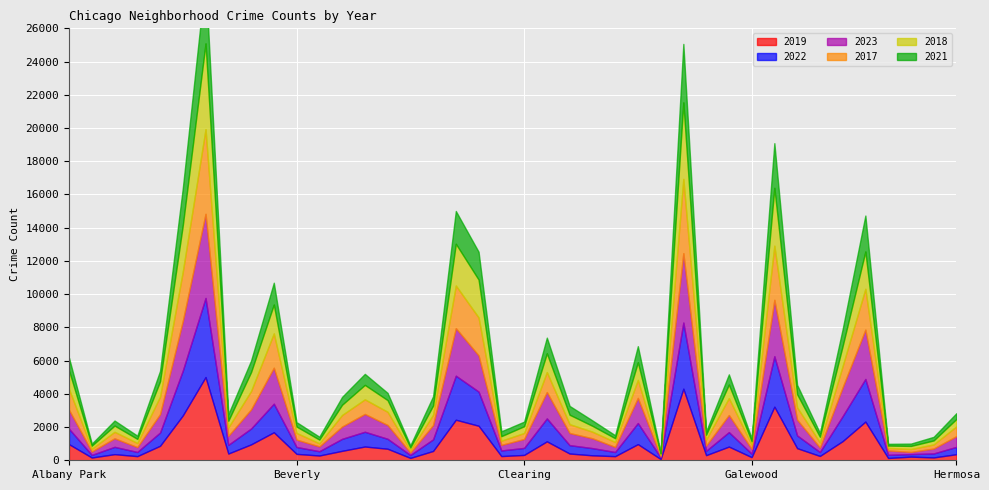

The value of 2022 at Avalon Park is 174. True or false?

False